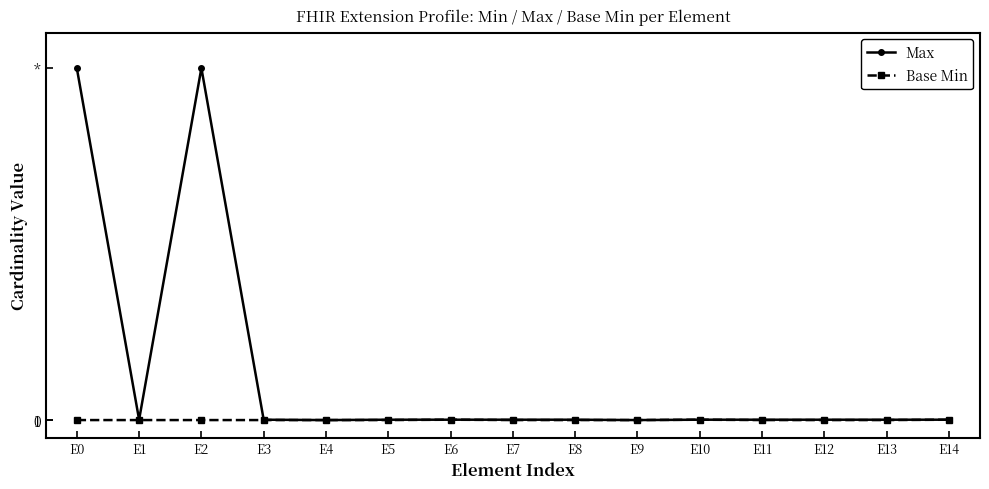

At how many categories does at least one series exceed 889?

2